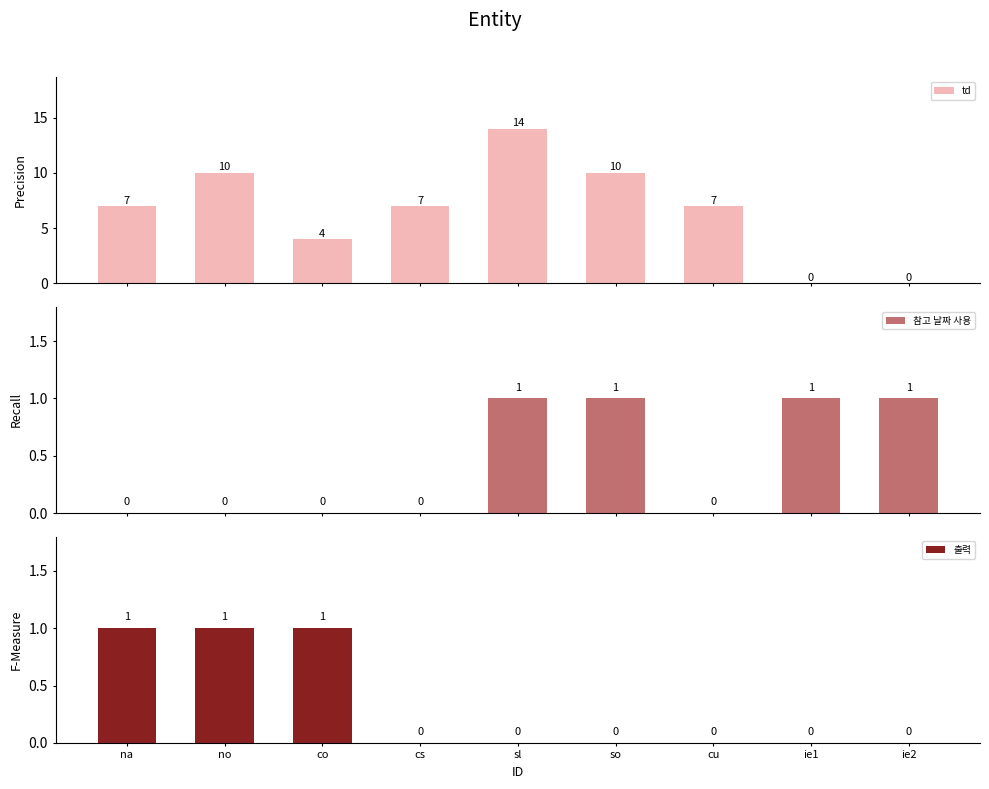

How many groups of bars are there?

9